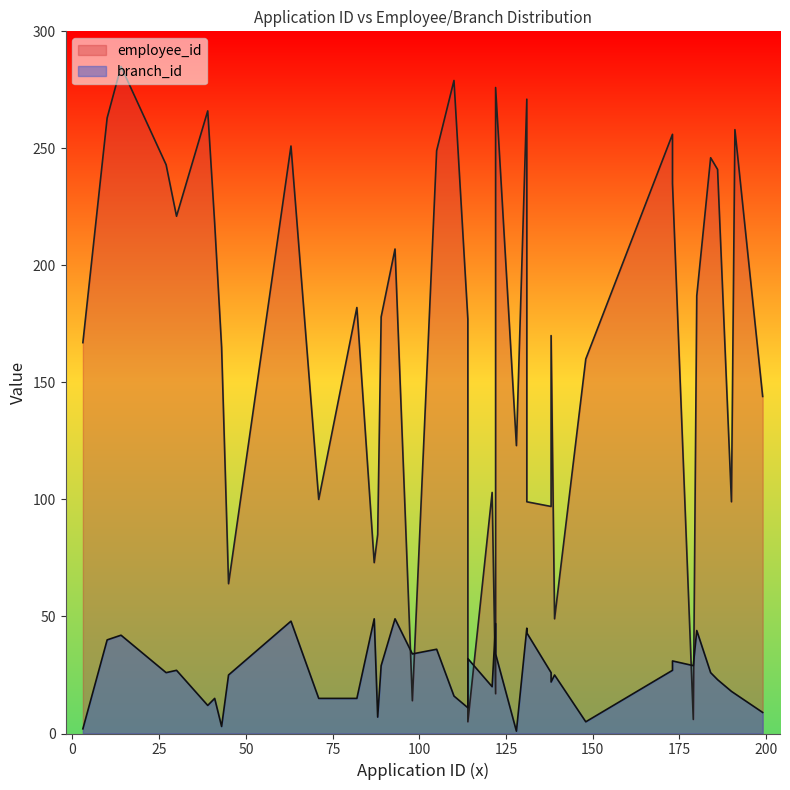

True or false: branch_id and employee_id intersect in this chart.

True